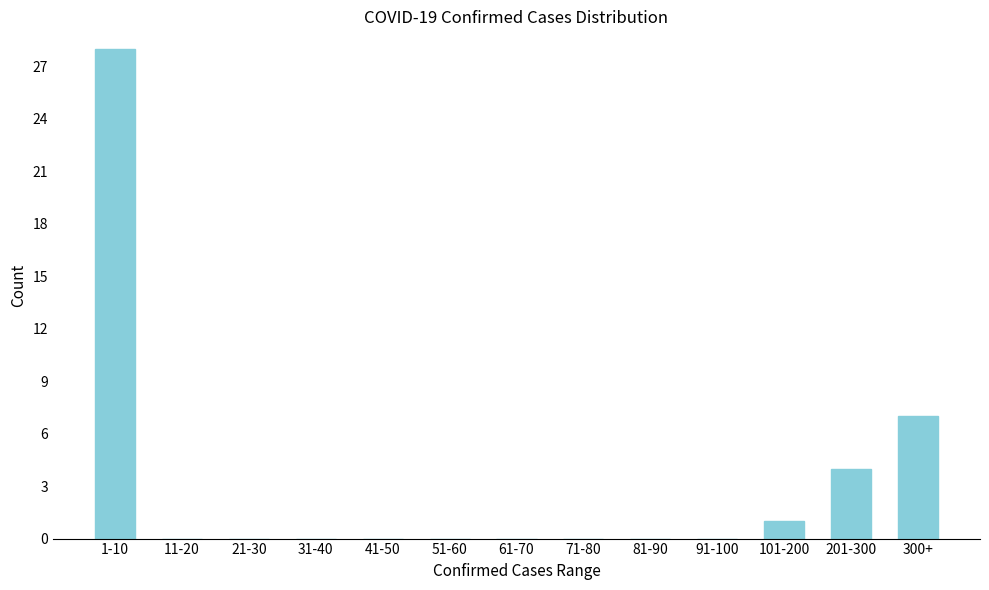

Reading left to right, transcribe all the data shown in this chart.

1-10=28	11-20=0	21-30=0	31-40=0	41-50=0	51-60=0	61-70=0	71-80=0	81-90=0	91-100=0	101-200=1	201-300=4	300+=7